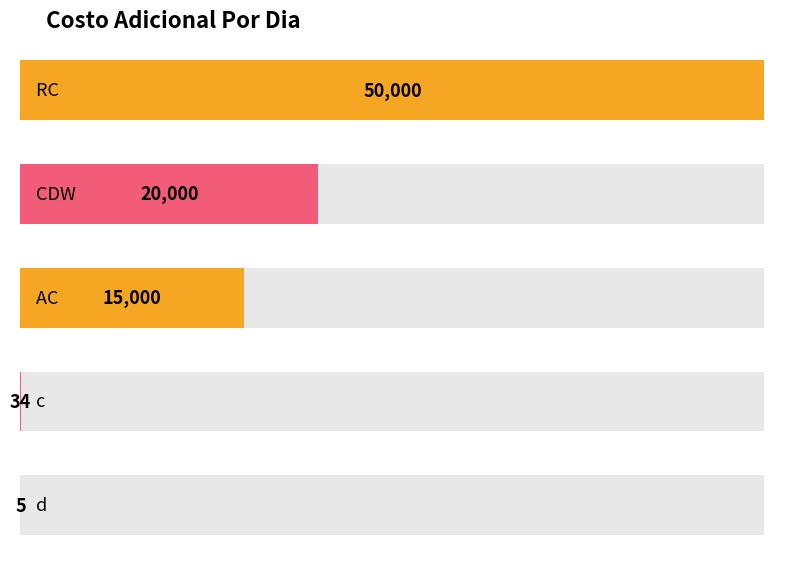

Between RC and AC, which is larger?

RC